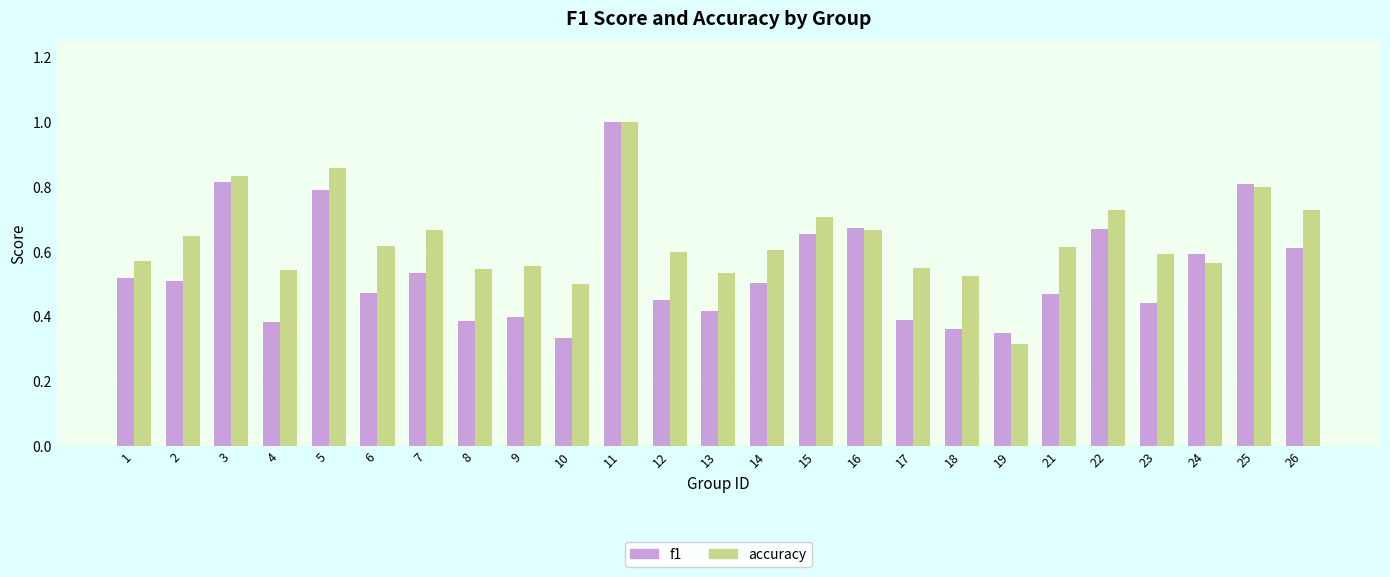

List the series in order of their overall mean, lowest first.

f1, accuracy